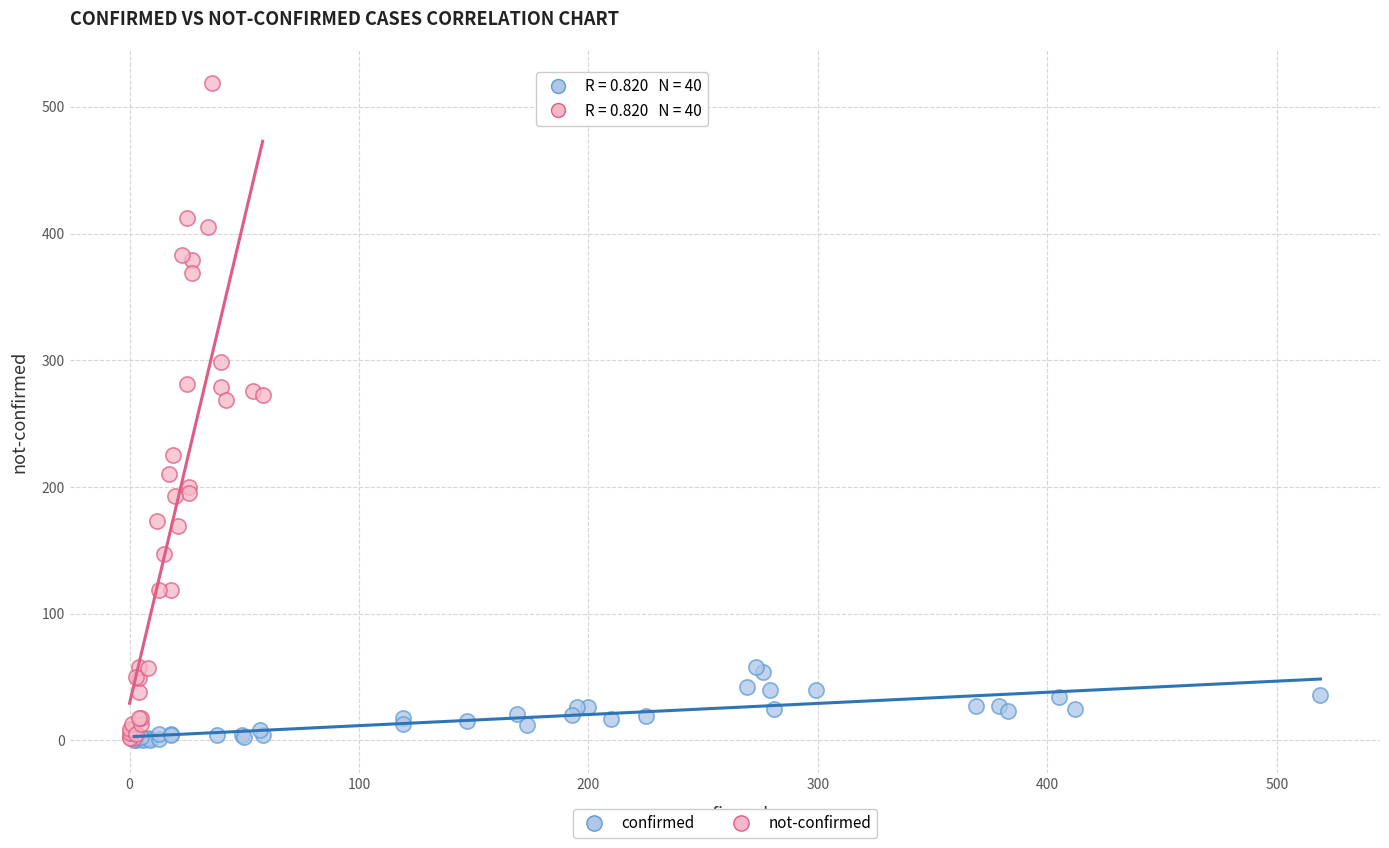

What are all the series names shown in the legend?

confirmed, not-confirmed